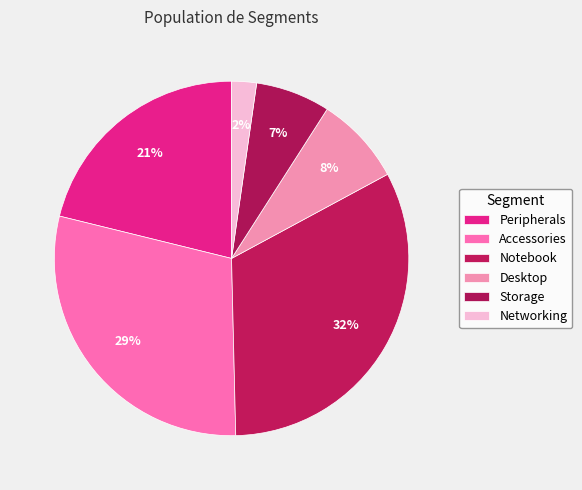

Is Storage the majority of the pie?

No